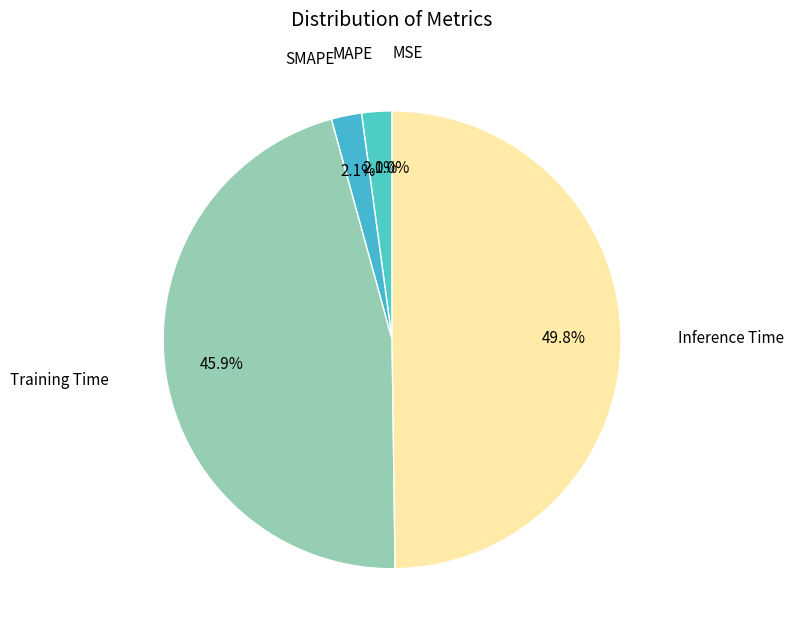

What is the total percentage of SMAPE and MSE?

2.1%